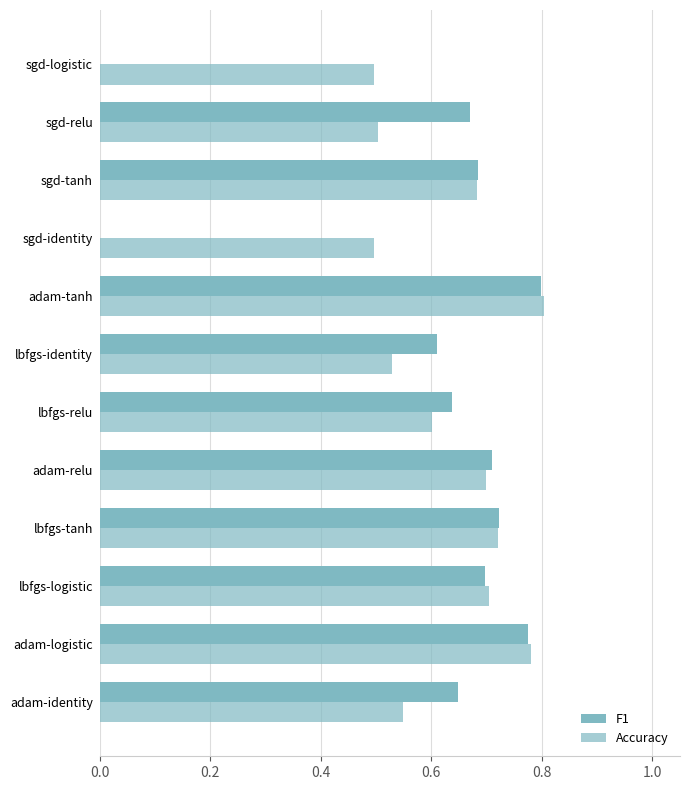

What position from the left is sgd-relu?

11